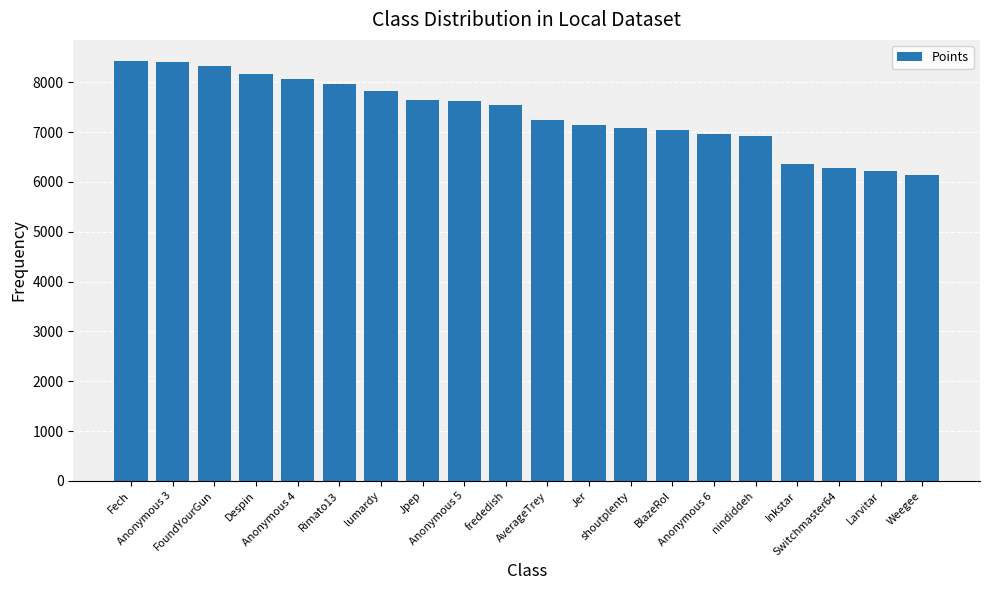

What is the smallest value displayed?

6146